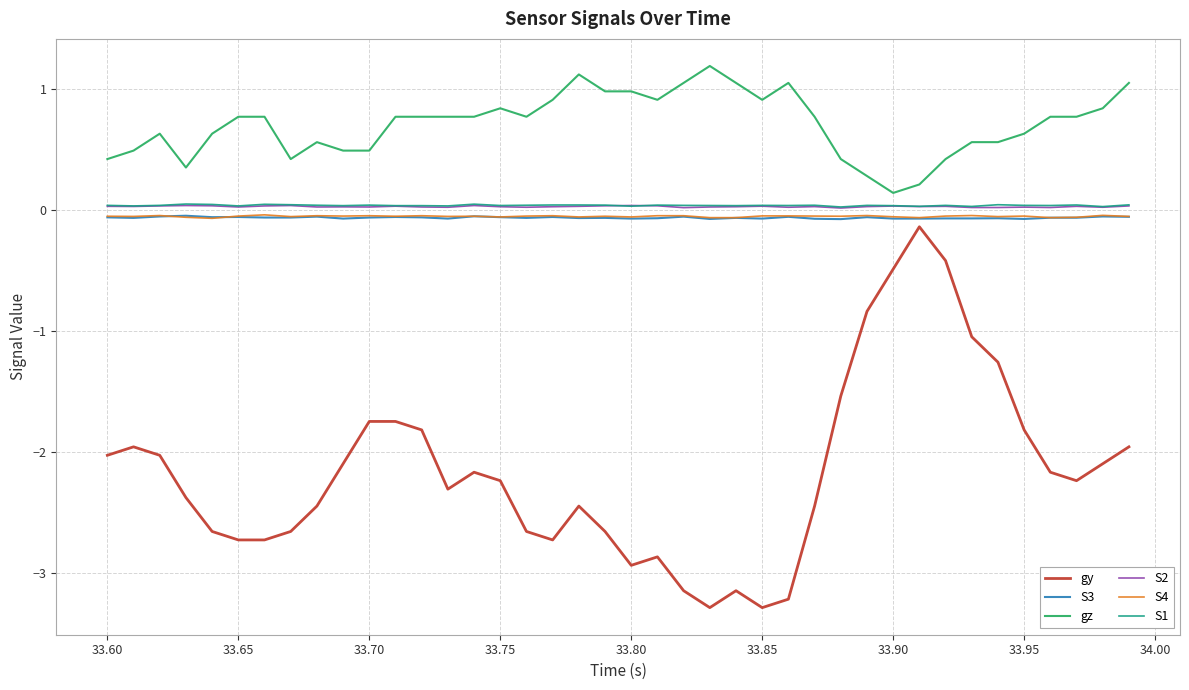

True or false: S1 and S4 cross at least once.

False